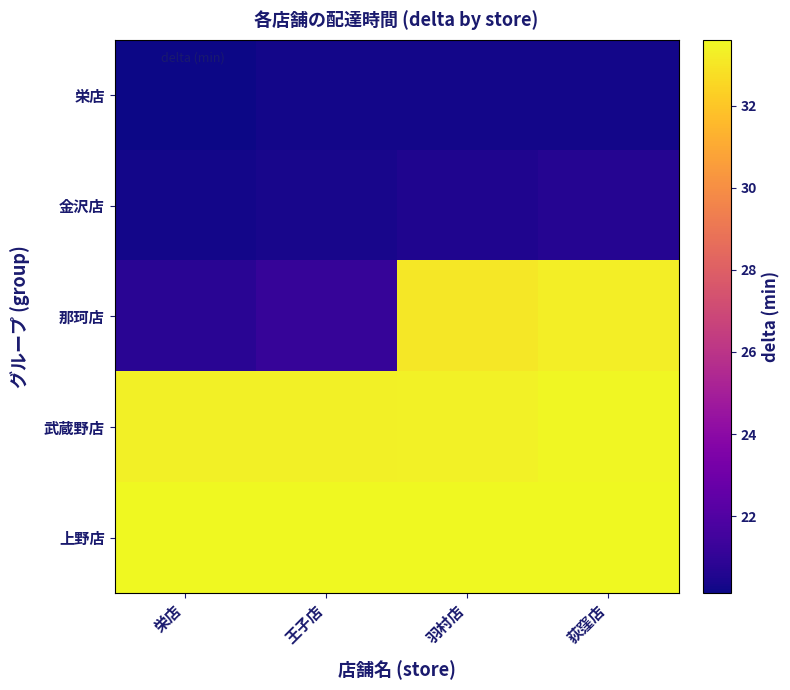

How many distinct data groups are displayed?

5